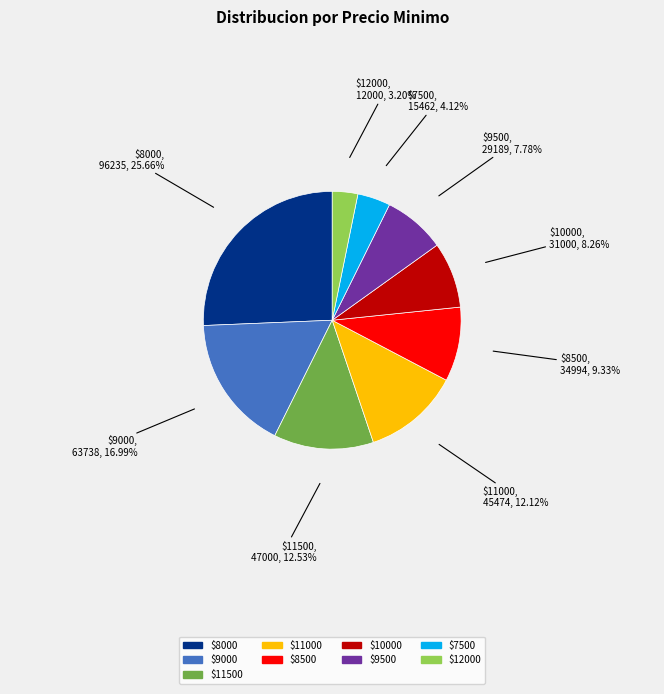

Does any single category account for the majority?

No